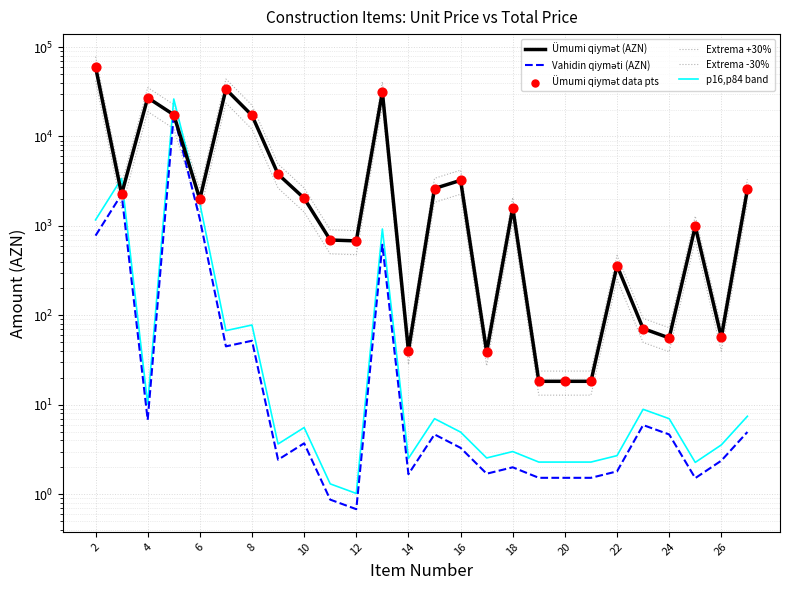

Is the value of Extrema +30% at 8 greater than the value of Vahidin qiyməti (AZN) at 18?

Yes